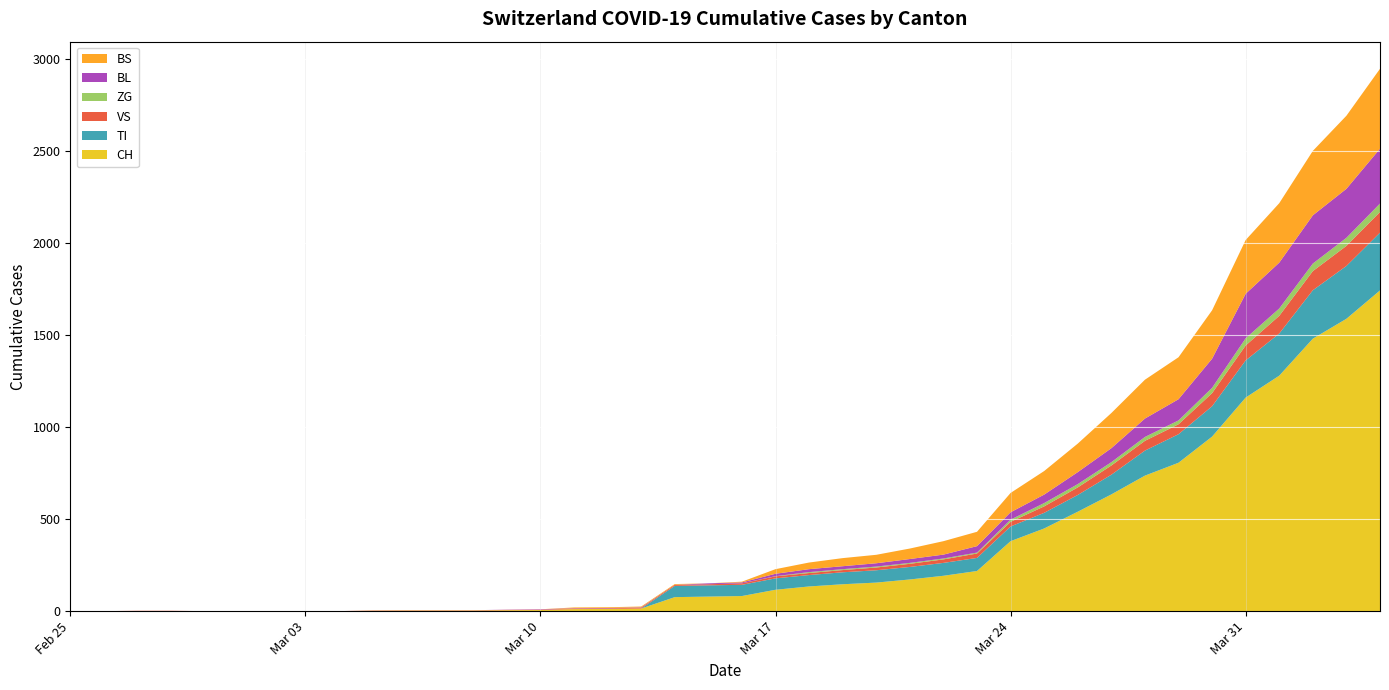

Reading left to right, list all the values displayed in this chart.

CH: 0	0	0	0	0	0	0	0	0	2	3	3	3	5	6	11	12	14	76	79	82	116	134	146	155	172	192	218	380	449	540	634	736	806	948	1160	1279	1480	1588	1742
TI: 0	0	0	0	0	0	0	0	0	0	0	0	0	0	0	0	0	0	61	61	61	62	62	65	67	68	70	71	80	85	91	107	136	155	165	202	229	263	287	314
VS: 0	0	2	2	0	0	0	0	0	2	2	2	2	2	2	3	3	5	6	6	8	11	11	12	15	17	19	24	25	35	41	50	53	54	71	81	96	104	109	112
ZG: 0	0	0	0	0	0	0	0	0	0	0	0	0	0	0	0	0	0	0	0	0	1	5	5	5	5	5	5	12	18	18	18	21	21	29	39	40	41	44	46
BL: 0	0	0	0	0	0	0	0	0	0	0	0	0	1	2	2	2	2	0	5	5	13	16	16	18	21	21	35	40	46	65	76	100	115	158	242	249	262	266	298
BS: 0	0	0	0	0	0	0	0	0	0	0	0	0	0	0	4	4	4	4	0	4	25	36	44	46	57	73	78	105	128	155	191	211	228	263	292	323	350	397	434